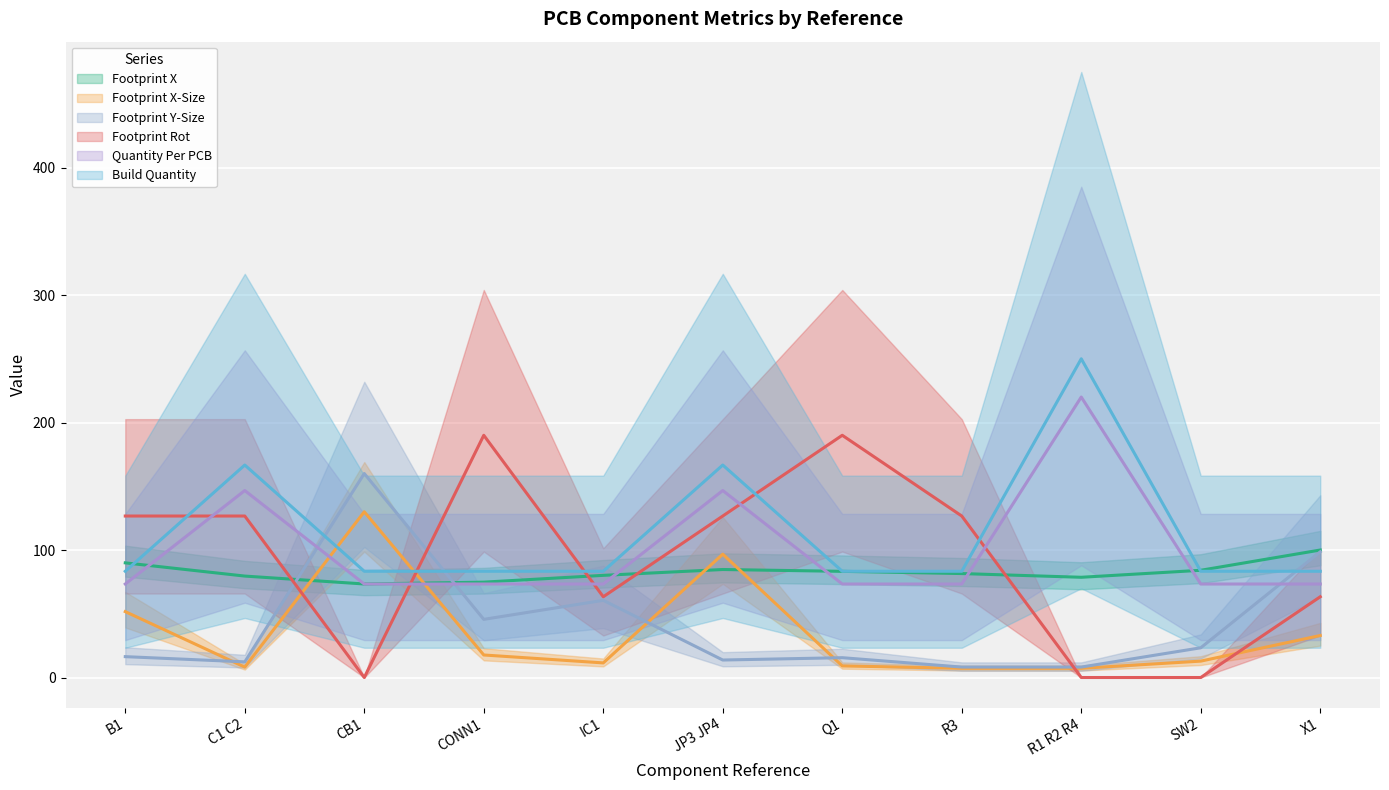

What position from the right is Q1?

5